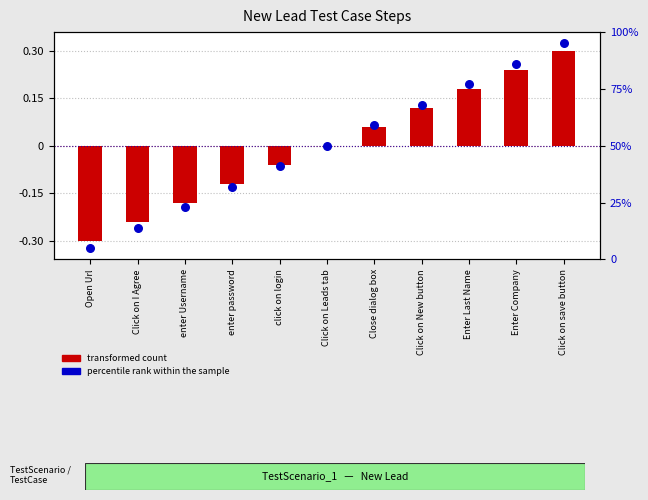

Which series contains the highest Y value?

percentile rank within the sample